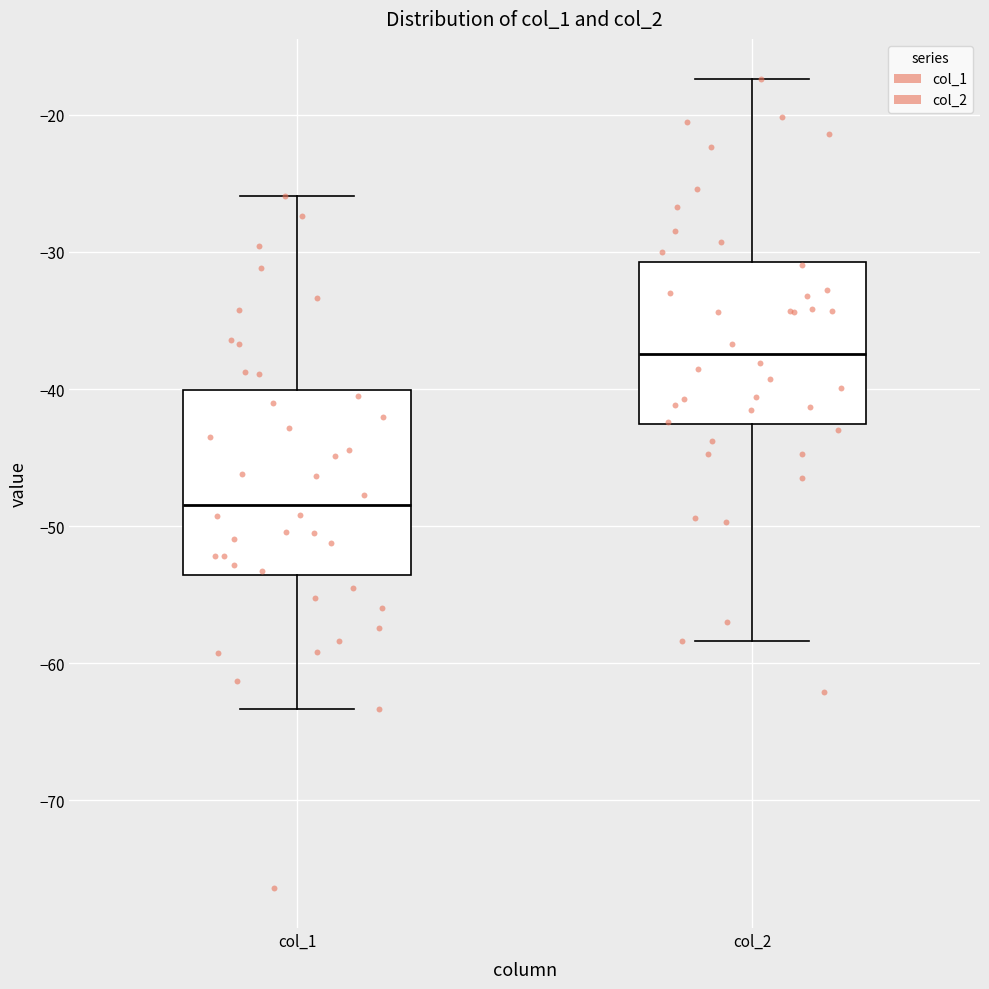

Comparing the boxes themselves (not the whiskers), which one is the tallest?

col_1